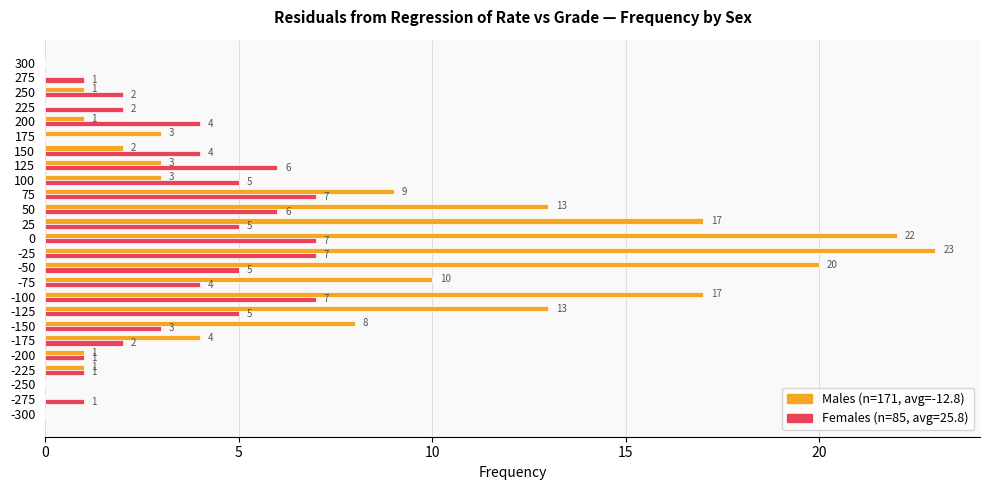

At which category is the sum across all series the highest?

-25